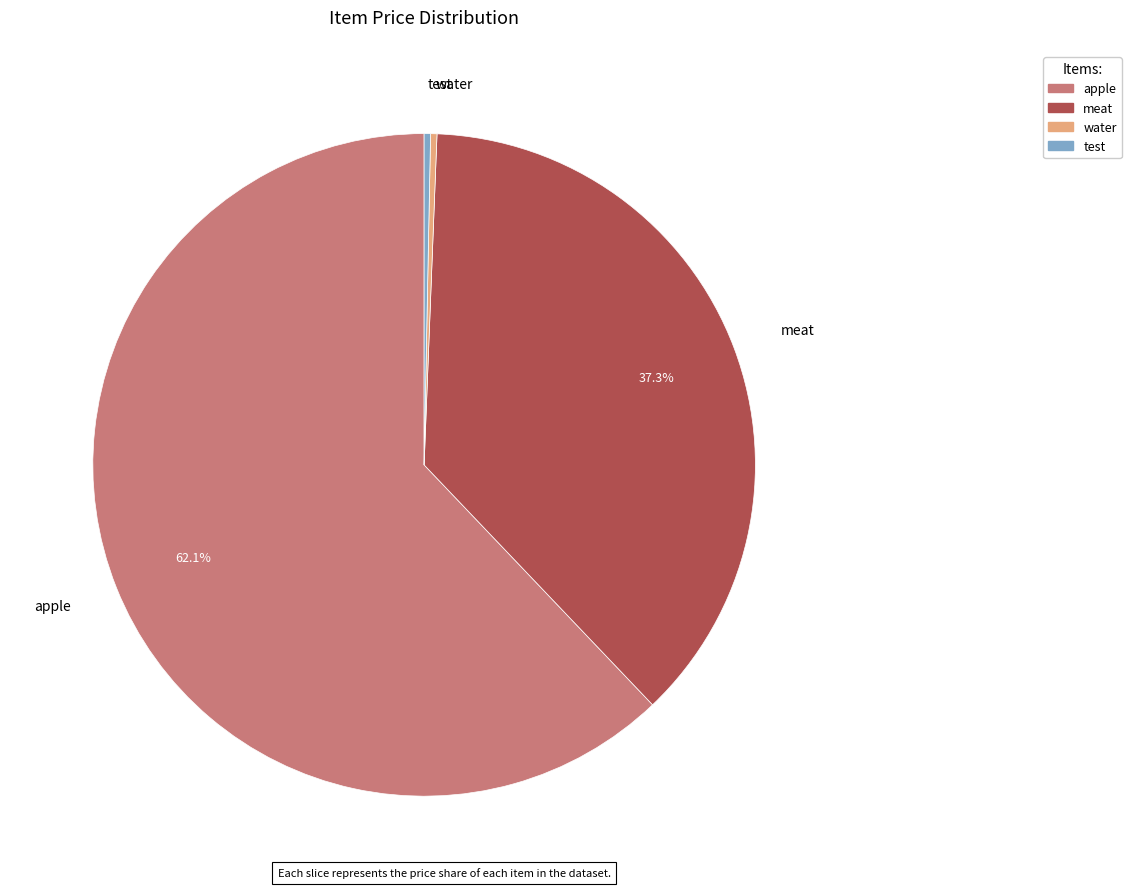

Combined, do test and meat account for over 50%?

No